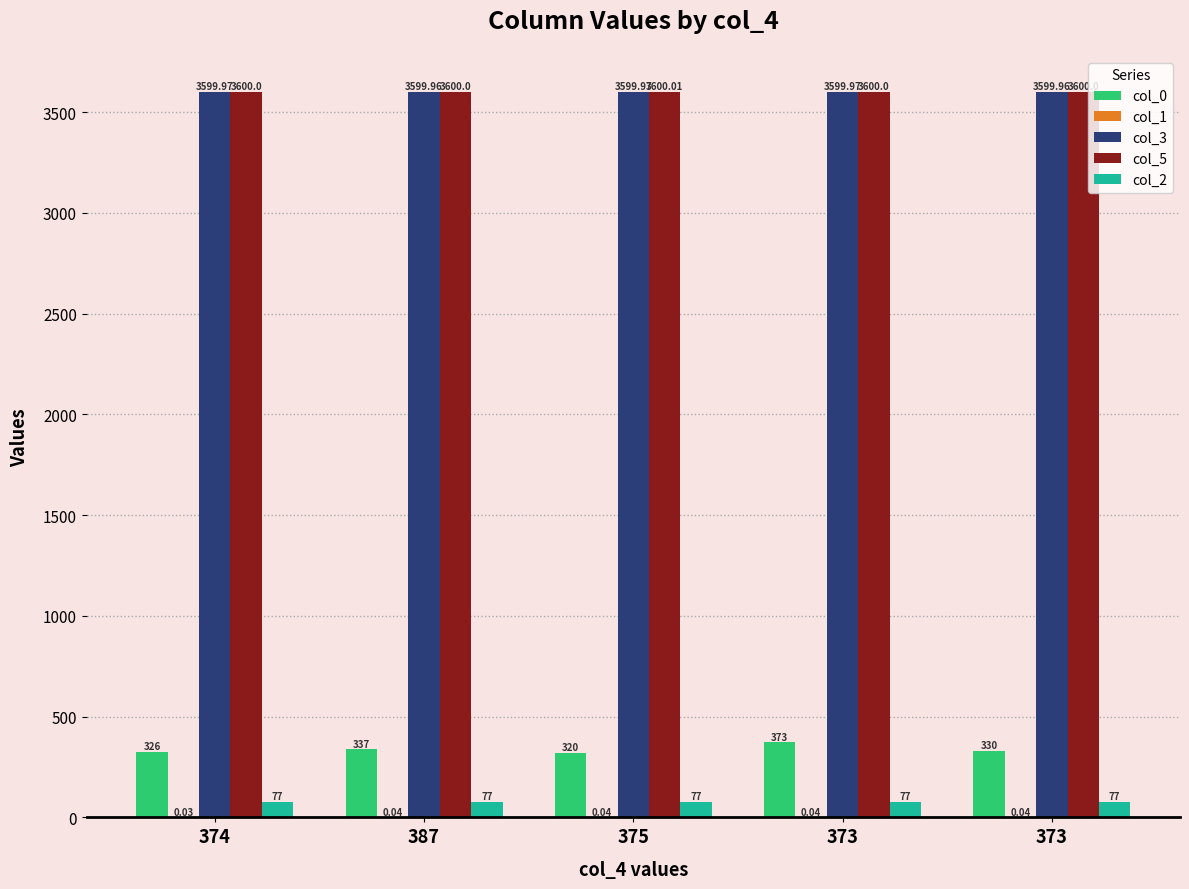

Reading left to right, extract all data points from this chart.

col_0: 326.0	337.0	320.0	373.0	330.0
col_1: 0.0	0.0	0.0	0.0	0.0
col_3: 3600.0	3600.0	3600.0	3600.0	3600.0
col_5: 3600.0	3600.0	3600.0	3600.0	3600.0
col_2: 77.0	77.0	77.0	77.0	77.0